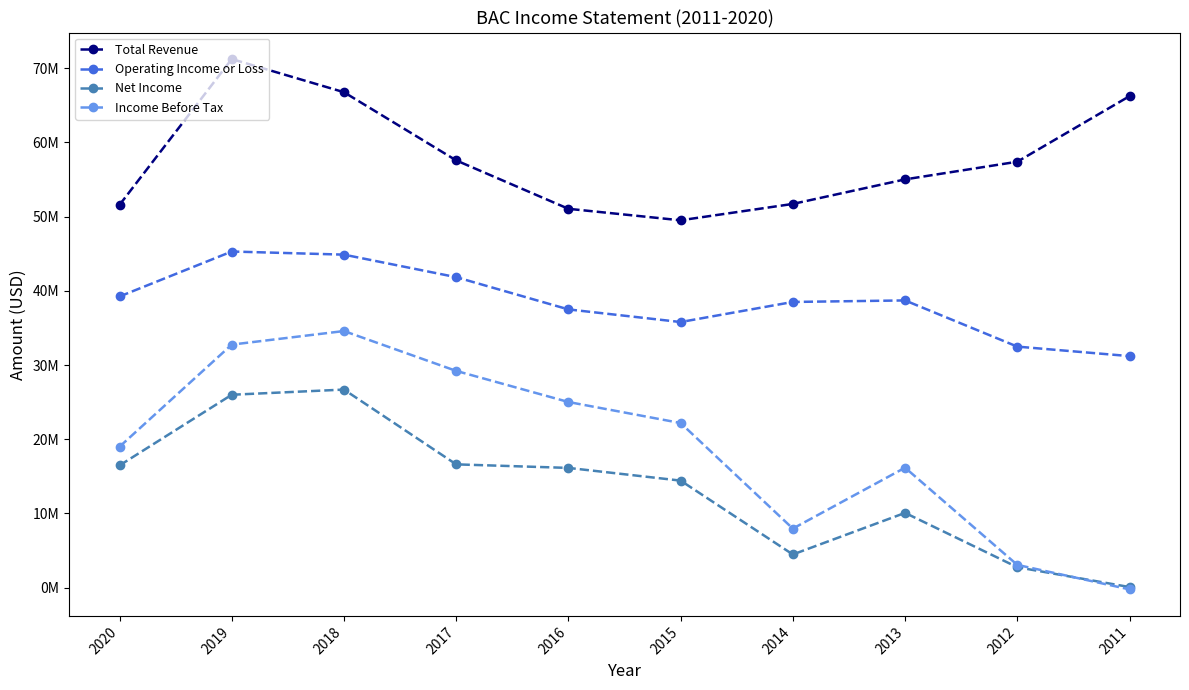

Is this an area chart (filled region under the line)?

No